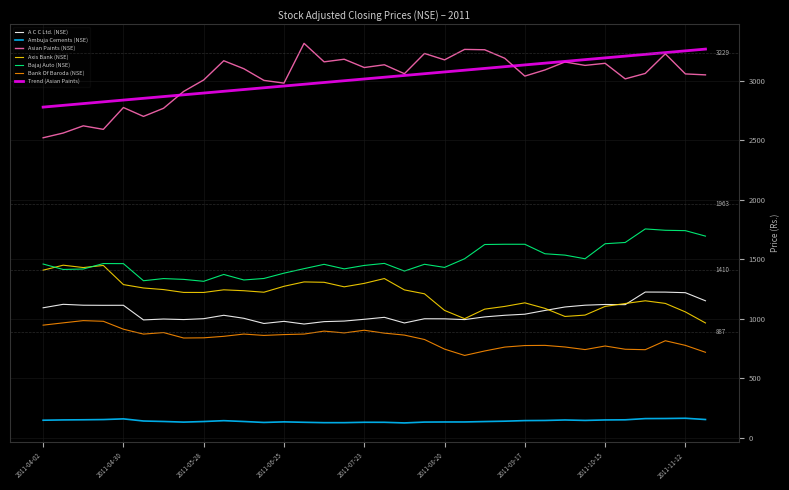

What is the maximum value for Ambuja Cements (NSE)?

163.3